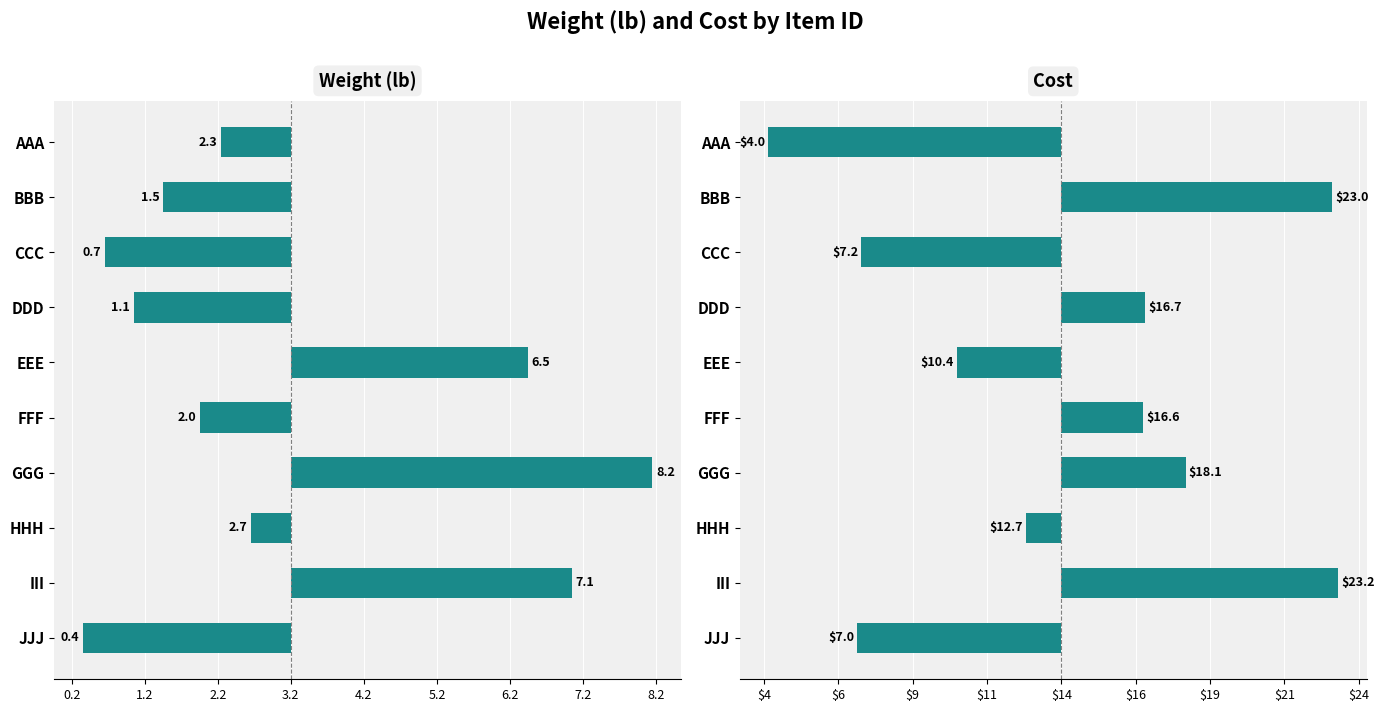

Does the chart contain stacked bars?

No